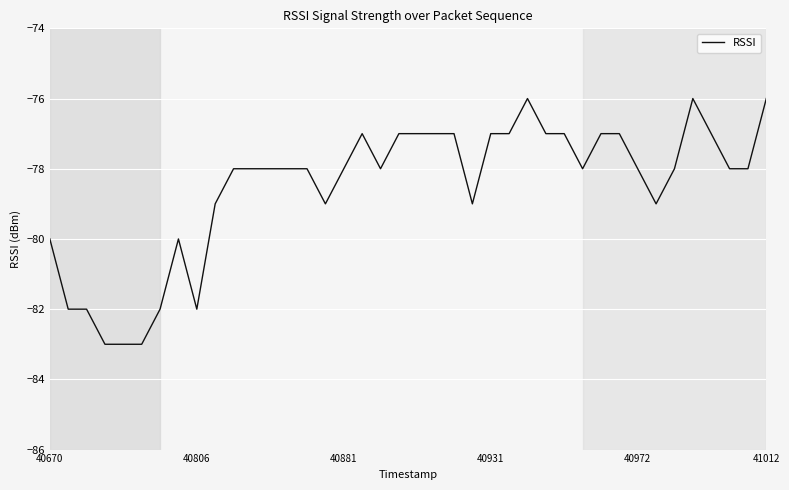

What is the difference between the maximum and minimum values?

7